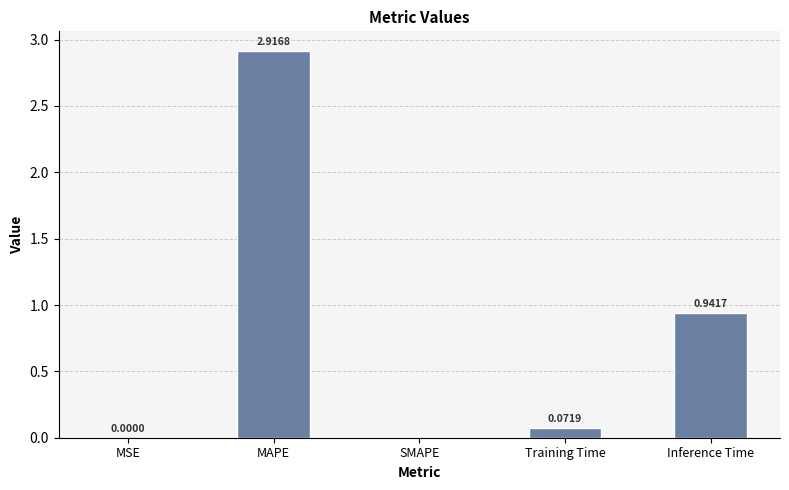

What is the sum of all values?

3.9